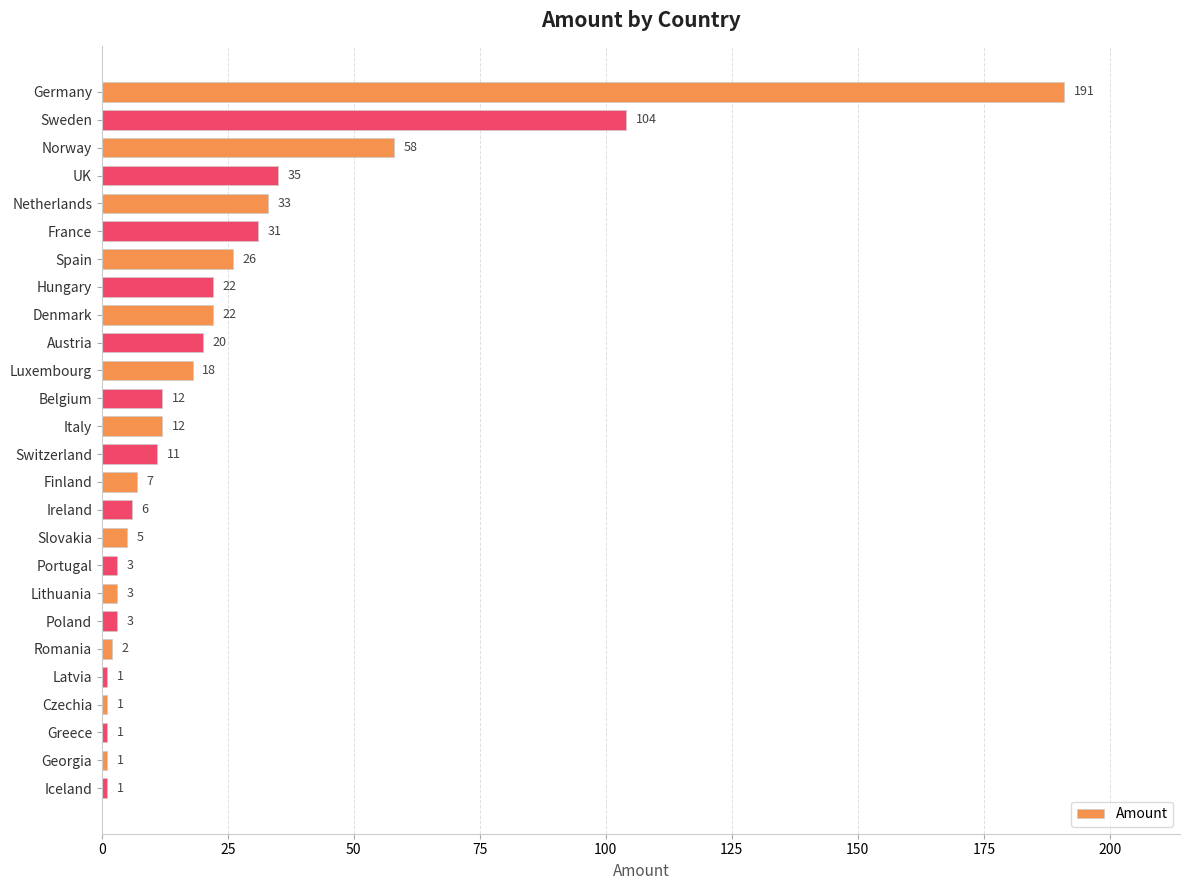

Are the bars grouped side by side (vs. stacked)?

No